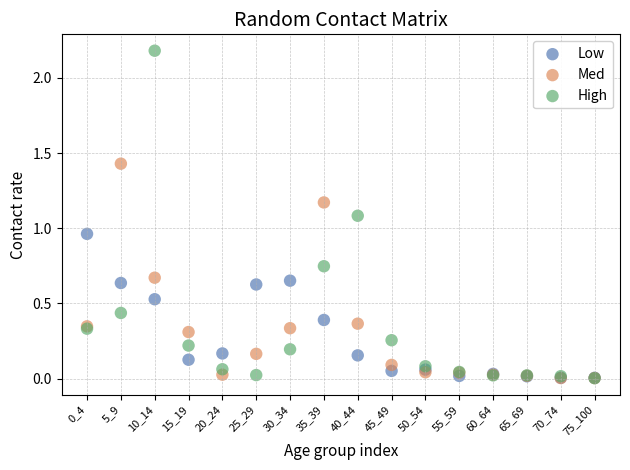

Which series reaches the maximum Y coordinate?

High